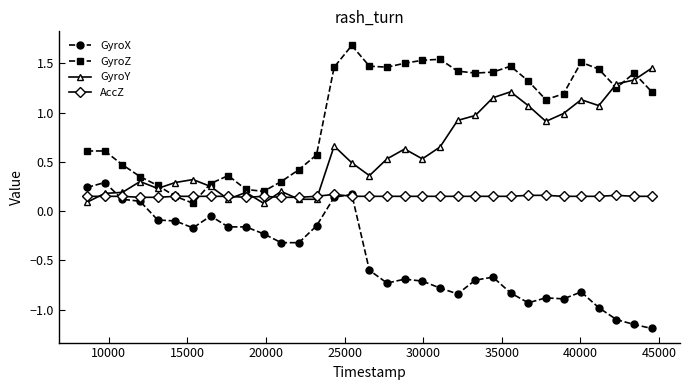

What is the maximum value shown in the chart?

1.7